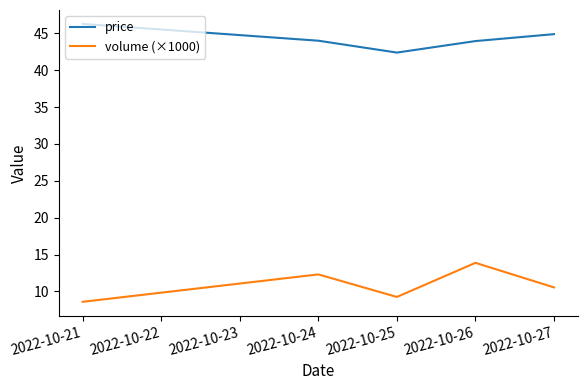

True or false: price has a value of 67.4 at 2022-10-21.

False